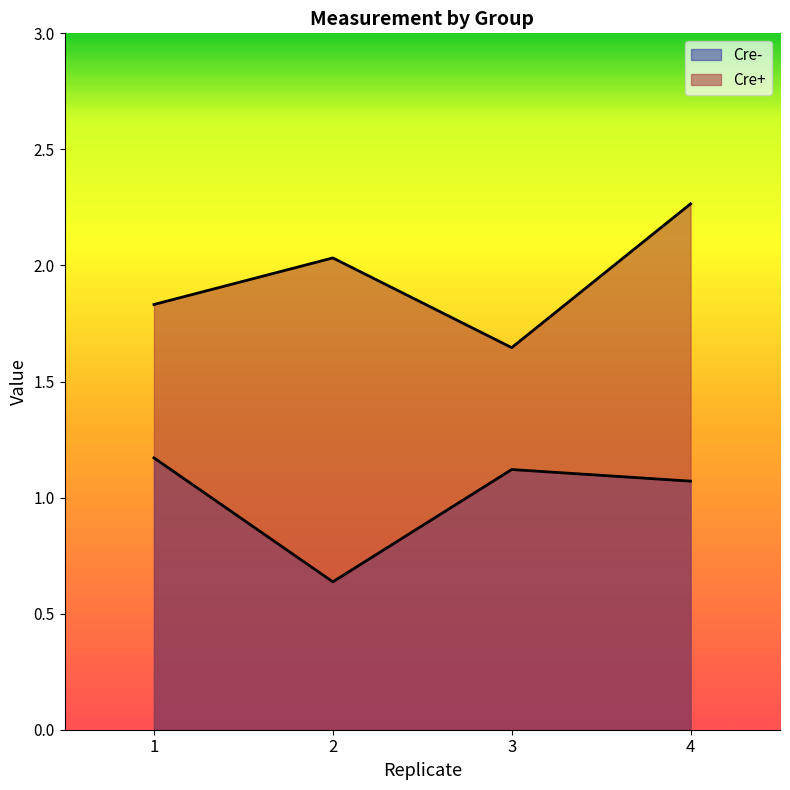

What is the difference between the highest and lowest values at 1?

0.7